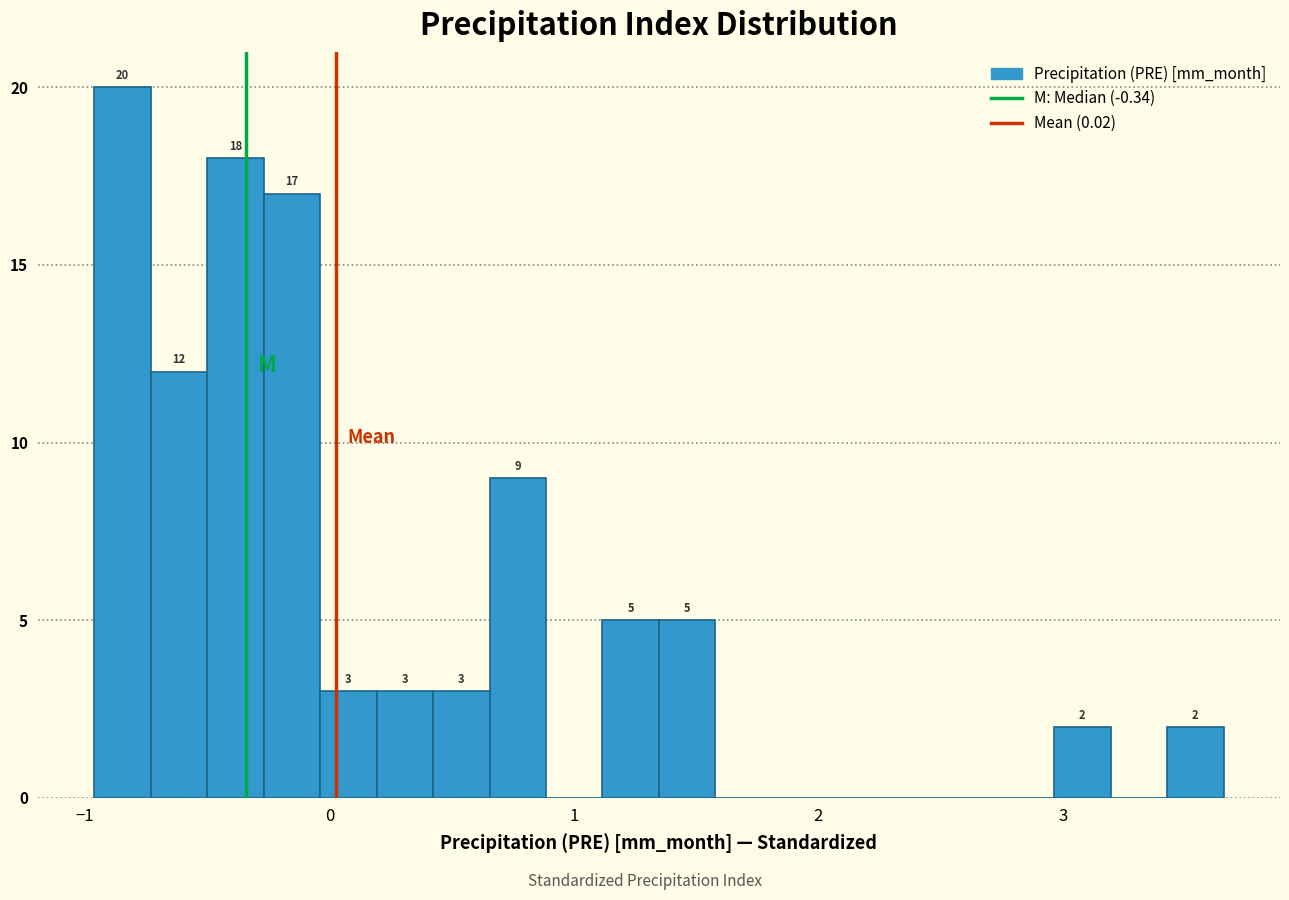

Read against the x-axis, roughly where is the centre of the tallest bar?

-0.8